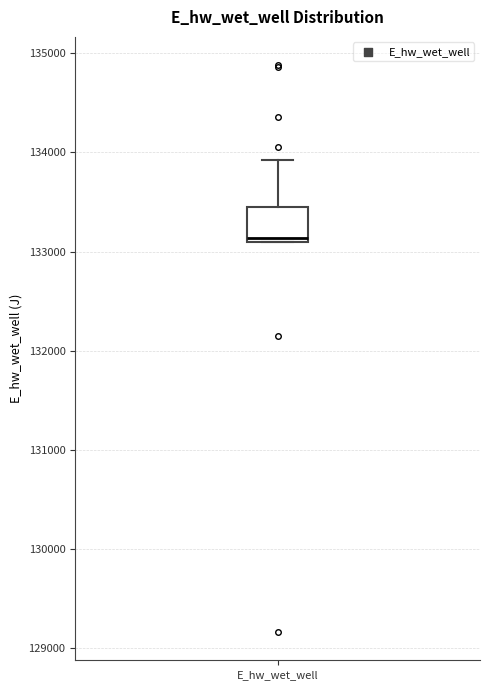

Where is the upper edge of the box for E_hw_wet_well on the y-axis? The values are not printed on the chart, so give them approximately, as read against the axis.

133500